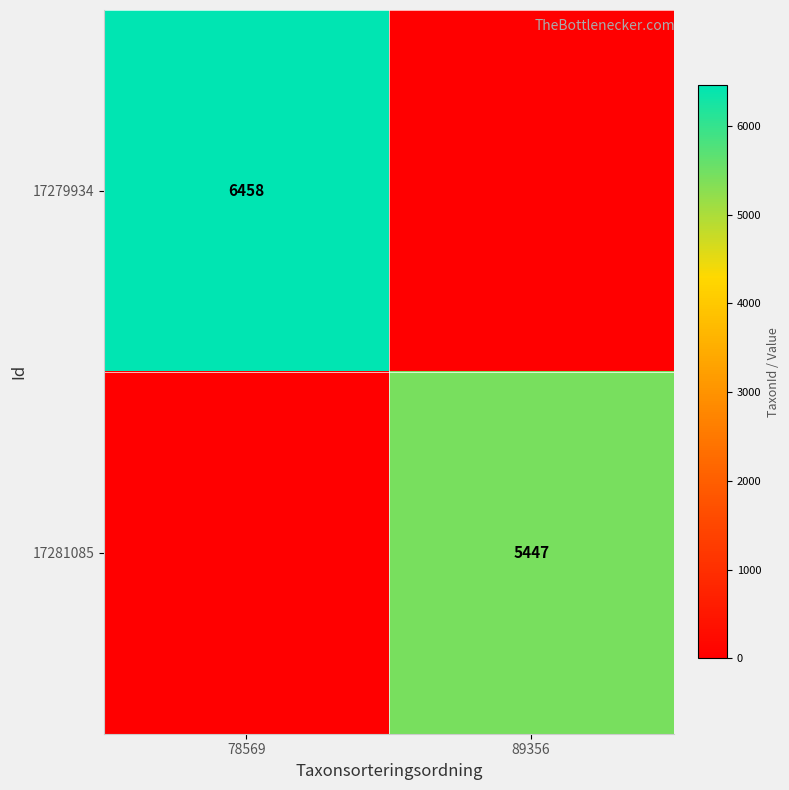

How many data points does each series have?

2